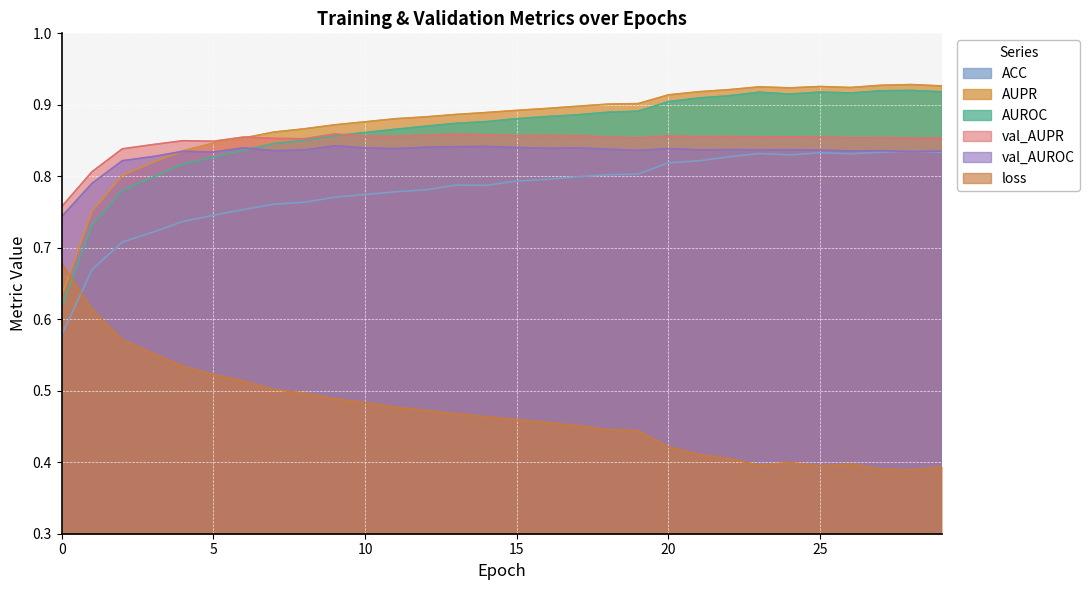

Reading left to right, list all the values displayed in this chart.

ACC: 0.6	0.7	0.7	0.7	0.7	0.7	0.8	0.8	0.8	0.8	0.8	0.8	0.8	0.8	0.8	0.8	0.8	0.8	0.8	0.8	0.8	0.8	0.8	0.8	0.8	0.8	0.8	0.8	0.8	0.8
AUPR: 0.6	0.8	0.8	0.8	0.8	0.8	0.9	0.9	0.9	0.9	0.9	0.9	0.9	0.9	0.9	0.9	0.9	0.9	0.9	0.9	0.9	0.9	0.9	0.9	0.9	0.9	0.9	0.9	0.9	0.9
AUROC: 0.6	0.7	0.8	0.8	0.8	0.8	0.8	0.8	0.9	0.9	0.9	0.9	0.9	0.9	0.9	0.9	0.9	0.9	0.9	0.9	0.9	0.9	0.9	0.9	0.9	0.9	0.9	0.9	0.9	0.9
val_AUPR: 0.8	0.8	0.8	0.8	0.8	0.8	0.9	0.9	0.9	0.9	0.9	0.9	0.9	0.9	0.9	0.9	0.9	0.9	0.9	0.9	0.9	0.9	0.9	0.9	0.9	0.9	0.9	0.9	0.9	0.9
val_AUROC: 0.7	0.8	0.8	0.8	0.8	0.8	0.8	0.8	0.8	0.8	0.8	0.8	0.8	0.8	0.8	0.8	0.8	0.8	0.8	0.8	0.8	0.8	0.8	0.8	0.8	0.8	0.8	0.8	0.8	0.8
loss: 0.7	0.6	0.6	0.6	0.5	0.5	0.5	0.5	0.5	0.5	0.5	0.5	0.5	0.5	0.5	0.5	0.5	0.5	0.4	0.4	0.4	0.4	0.4	0.4	0.4	0.4	0.4	0.4	0.4	0.4